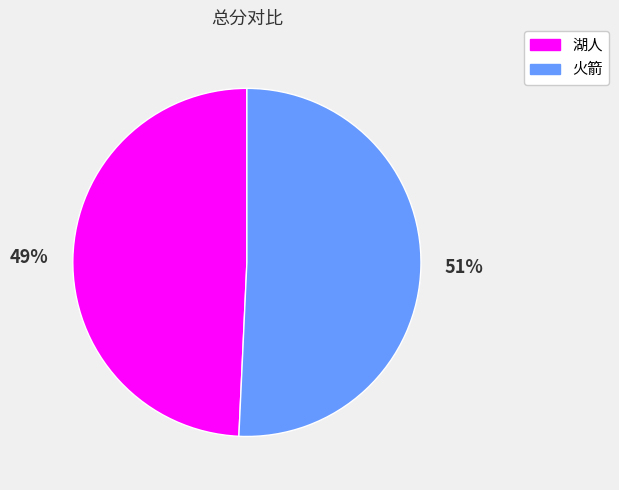

What is the smallest slice in the pie chart?

湖人